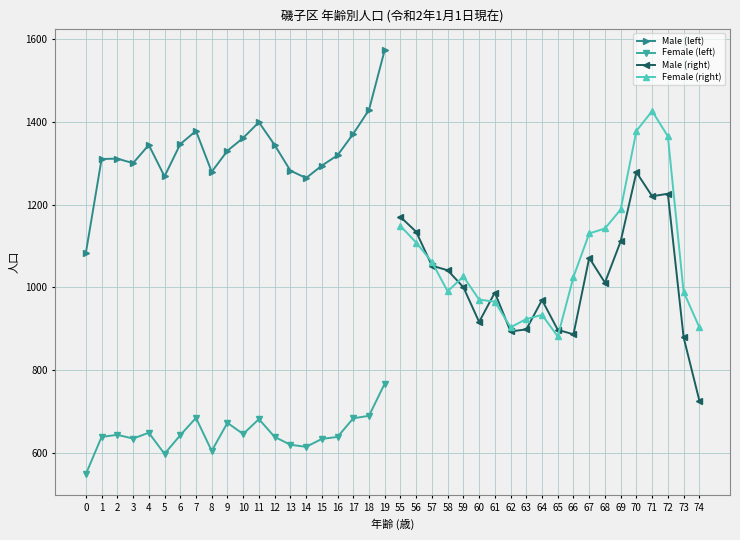

How many interior local peaks does the Female (left) series have?

5